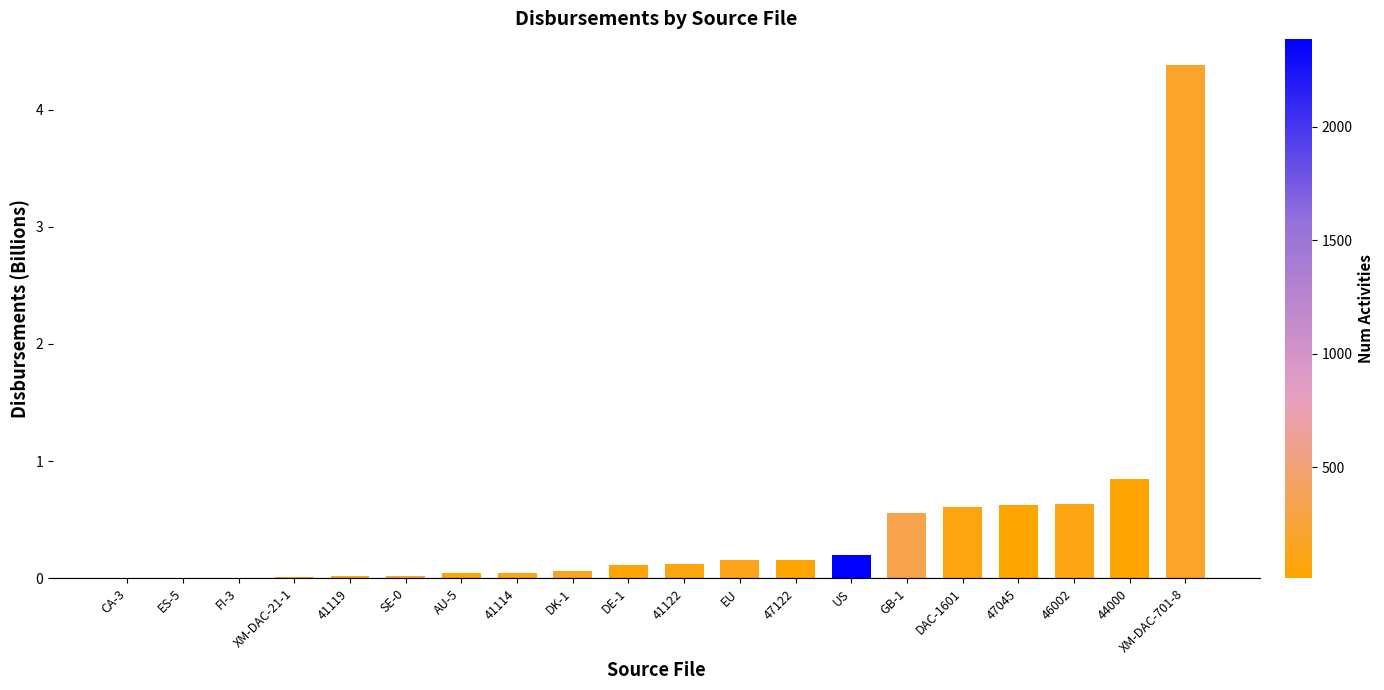

What is the change in value from CA-3 to 46002?

+0.6